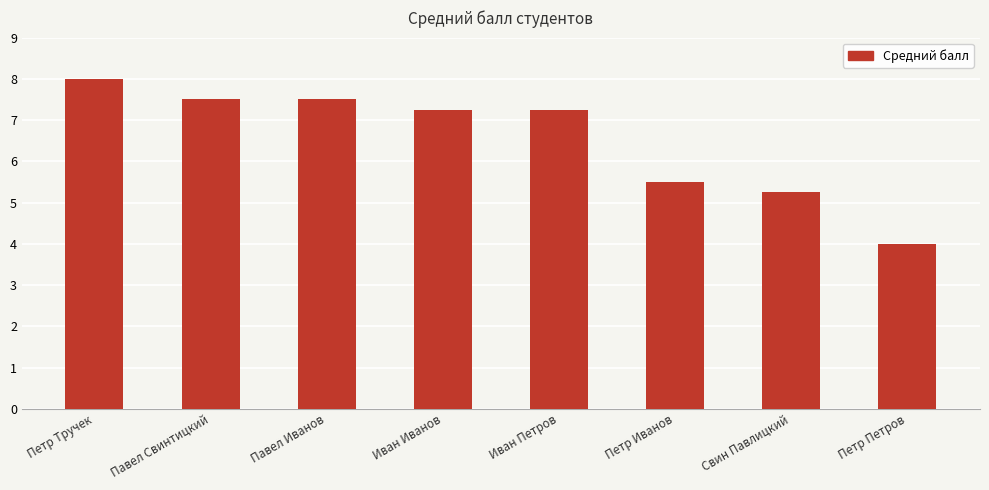

At which label does the data first exceed 7?

Петр Тручек